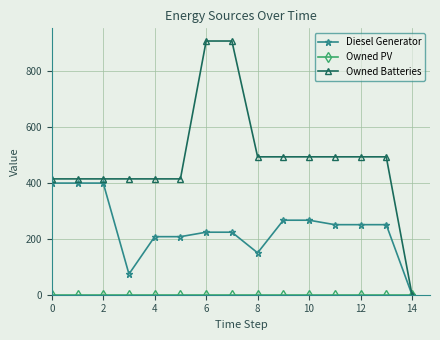

What is the average value of the Owned Batteries series?

485